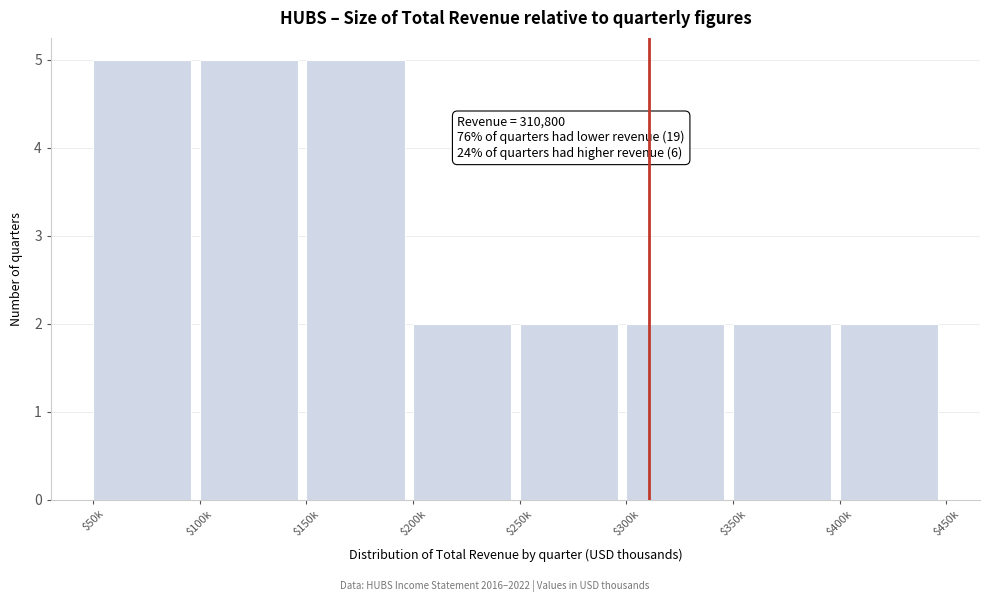

Reading left to right, what are all the values shown in this chart?

5	5	5	2	2	2	2	2